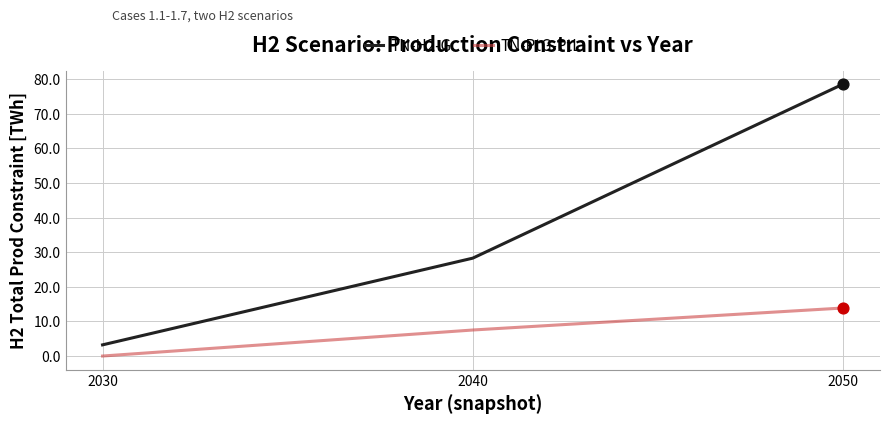

Which series has the widest spread of values?

TN-H2-G